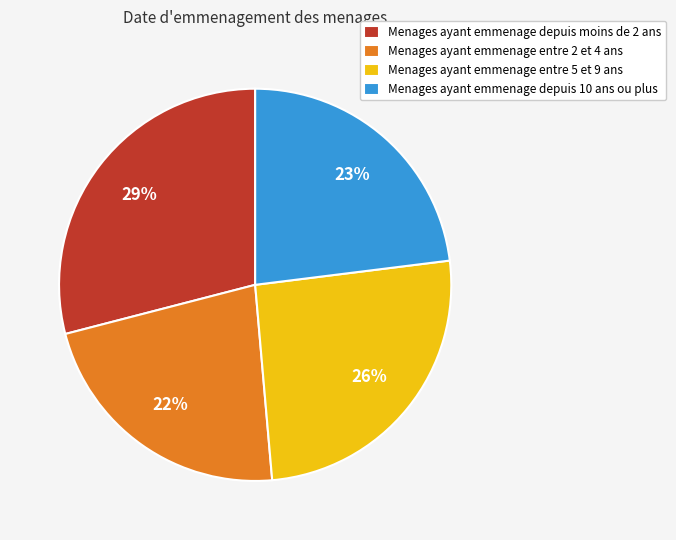

Which has a higher value, Menages ayant emmenage entre 5 et 9 ans or Menages ayant emmenage depuis 10 ans ou plus?

Menages ayant emmenage entre 5 et 9 ans